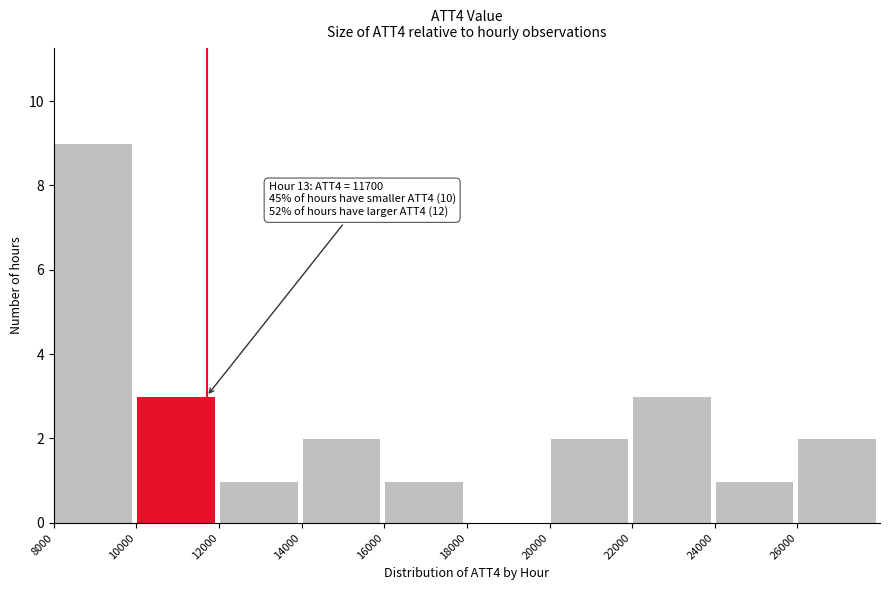

Which range on the x-axis has the tallest bar?

8000 to 10000